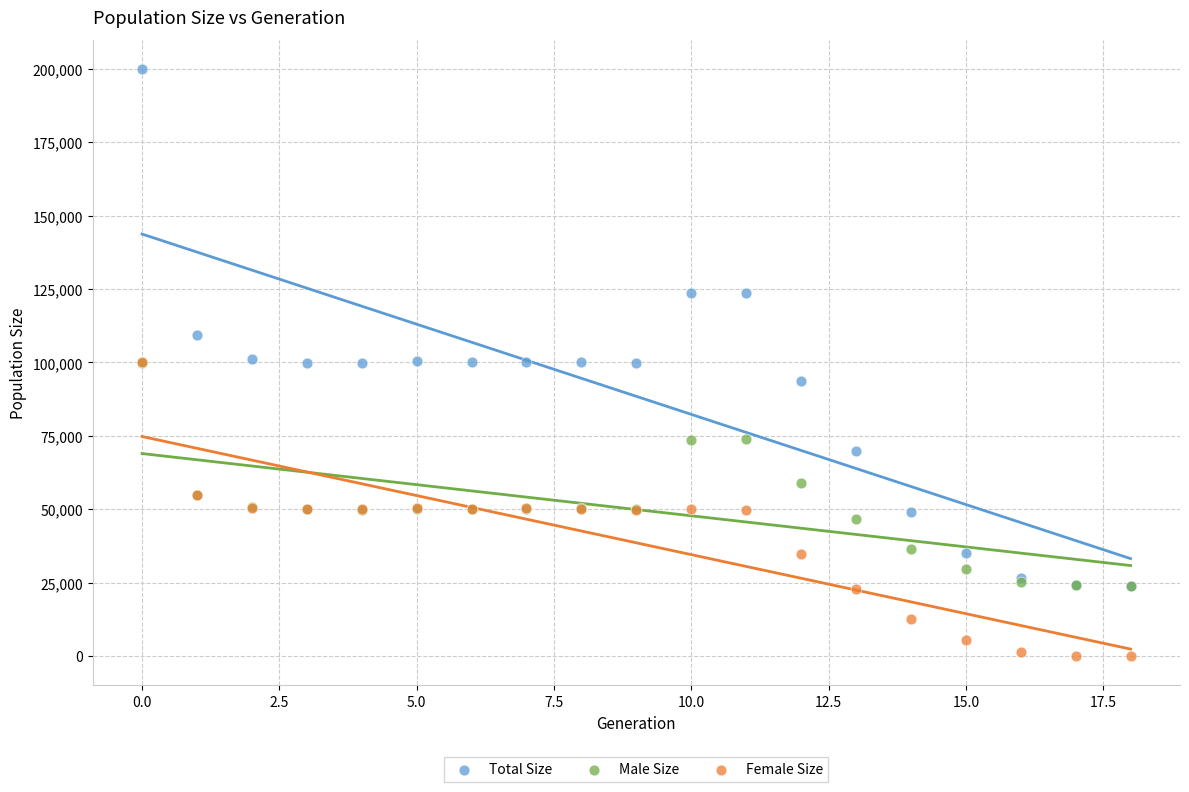

In the Total Size series, what Y value is closest to 111945?

109397